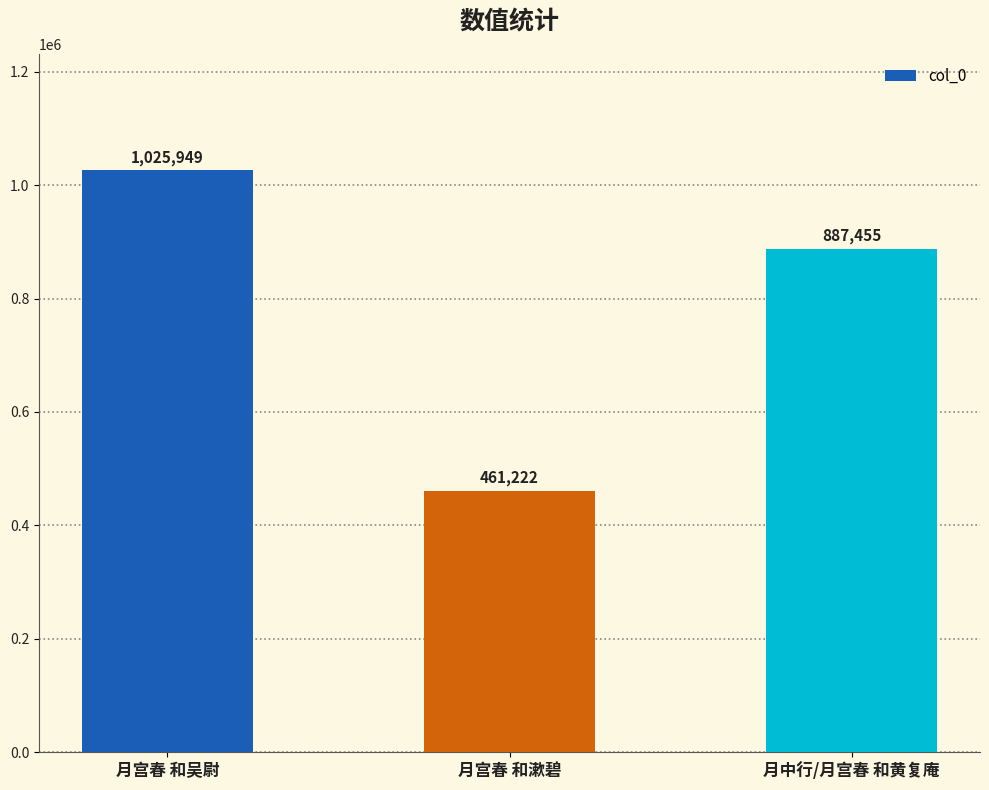

Rank the categories by value from highest to lowest.

月宫春 和吴尉, 月中行/月宫春 和黄复庵, 月宫春 和漱碧